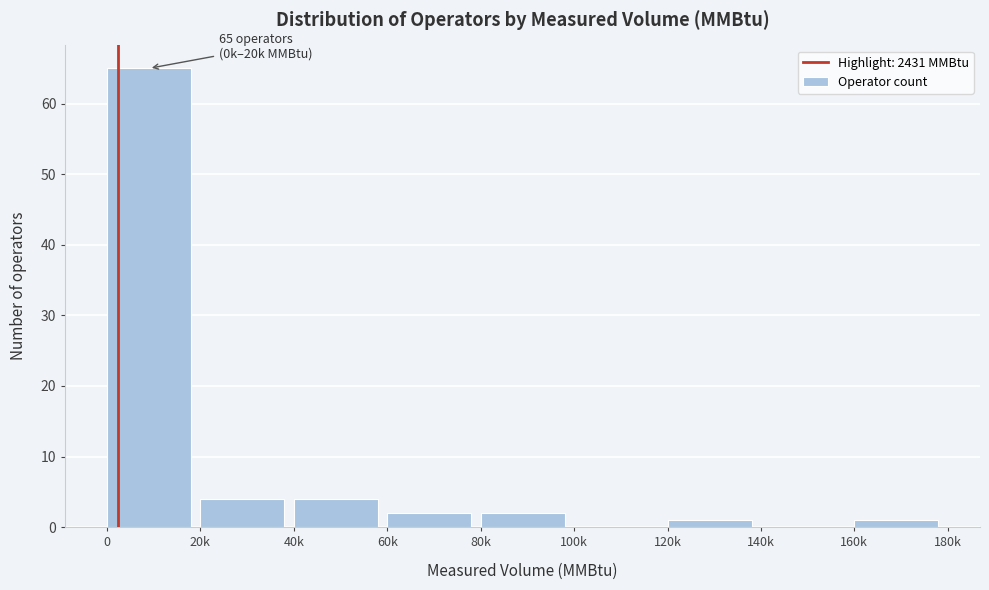

Reading left to right, list all the values displayed in this chart.

0=65	20k=4	40k=4	60k=2	80k=2	100k=0	120k=1	140k=0	160k=1